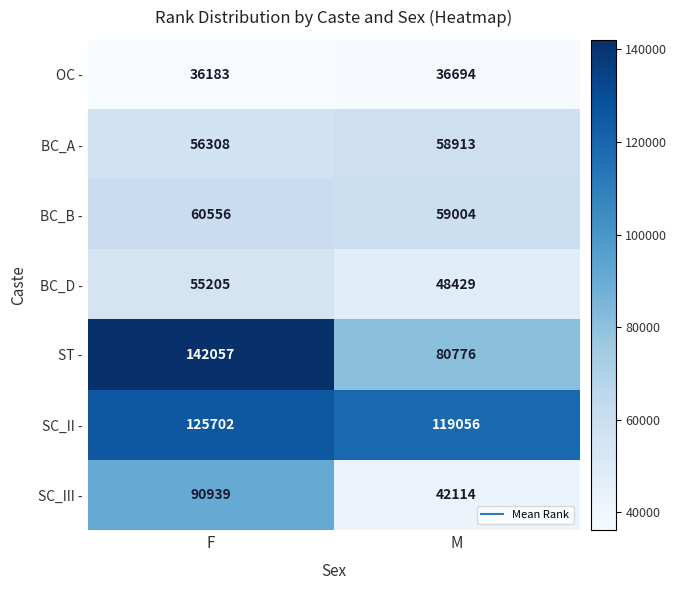

How many values in the BC_D - series are below 55205?

1